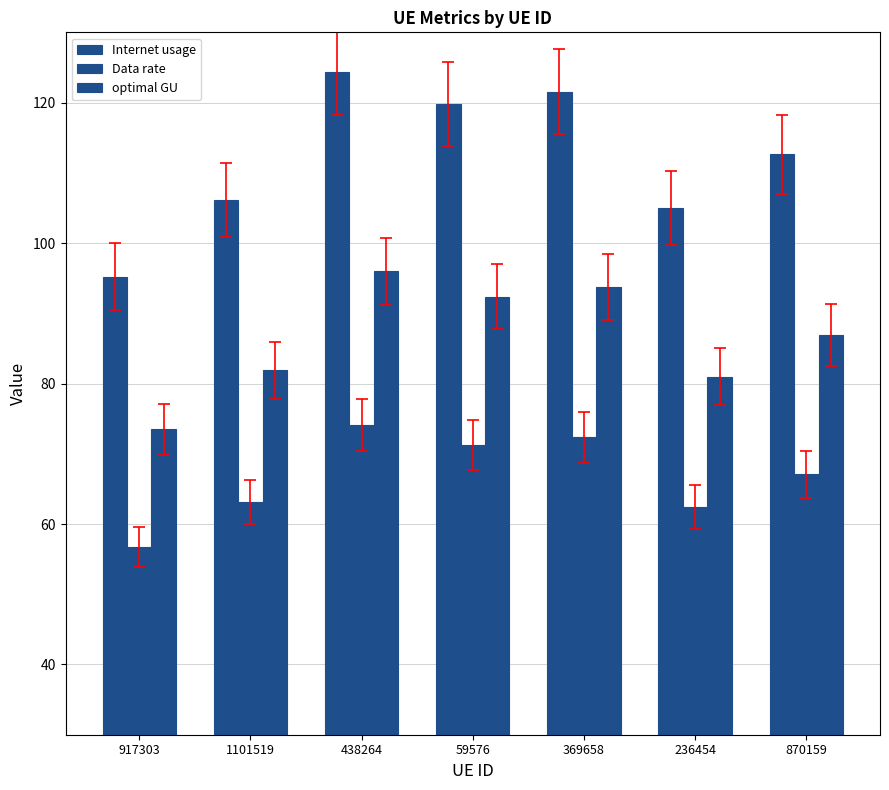

Where does the Internet usage series first go above 112?

438264